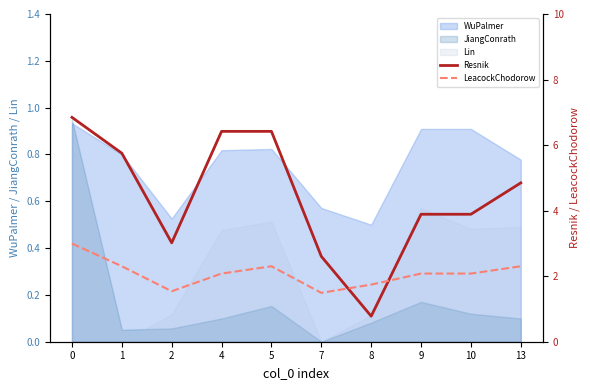

Which series has the widest spread of values?

Resnik